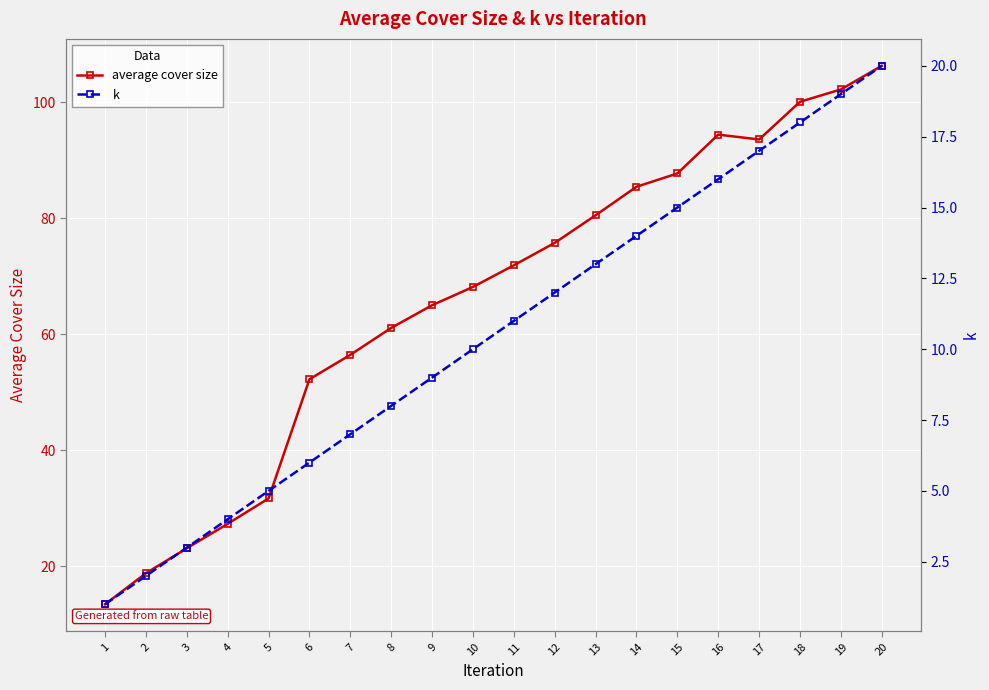

What is the sum of all average cover size values?

1315.5